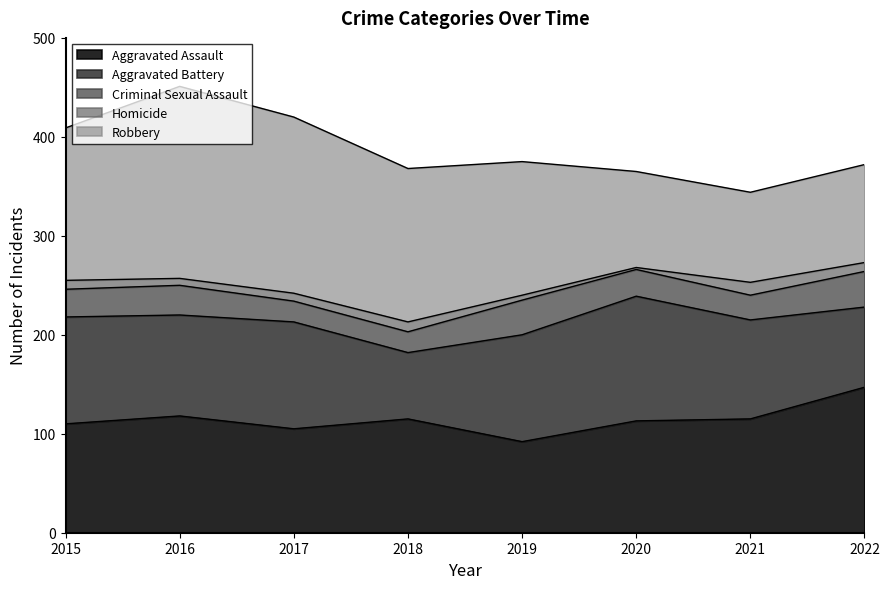

What is the value of the Aggravated Assault point at the 4th from the left?

115